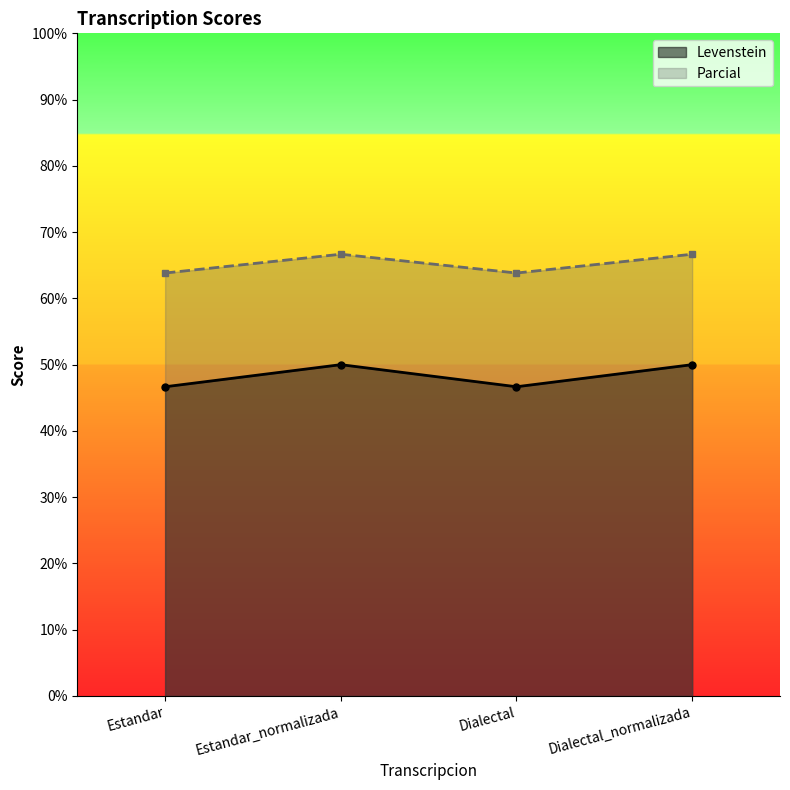

Which category has the lowest value across all series?

Estandar